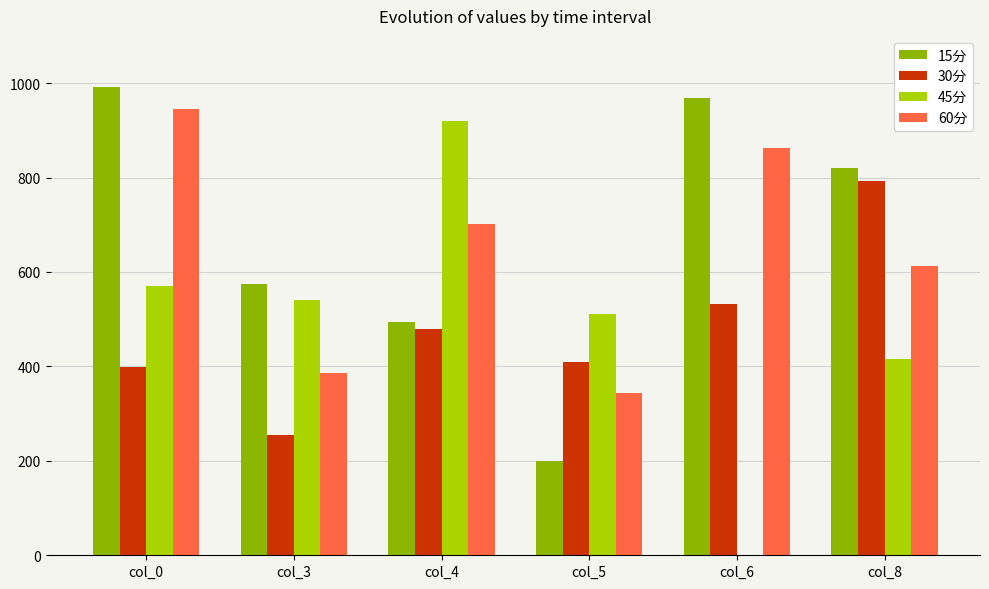

Which series changed the most between col_0 and col_6?

45分